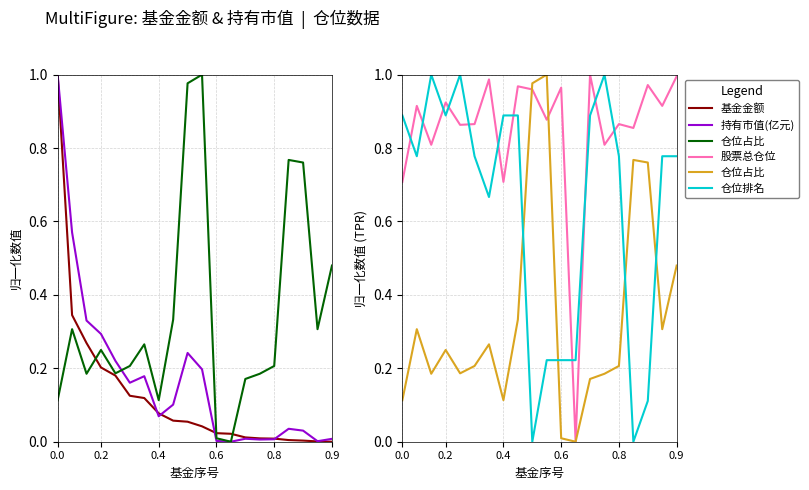

At how many categories does at least one series exceed 0?

20